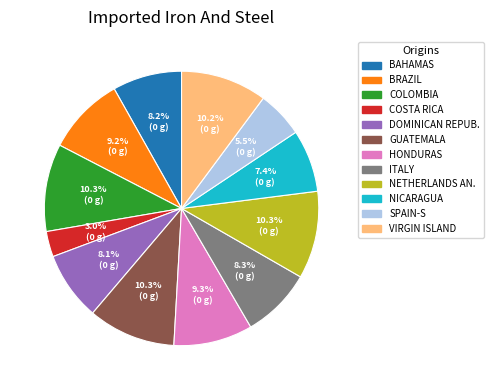

Is there any slice that represents more than half of the pie?

No